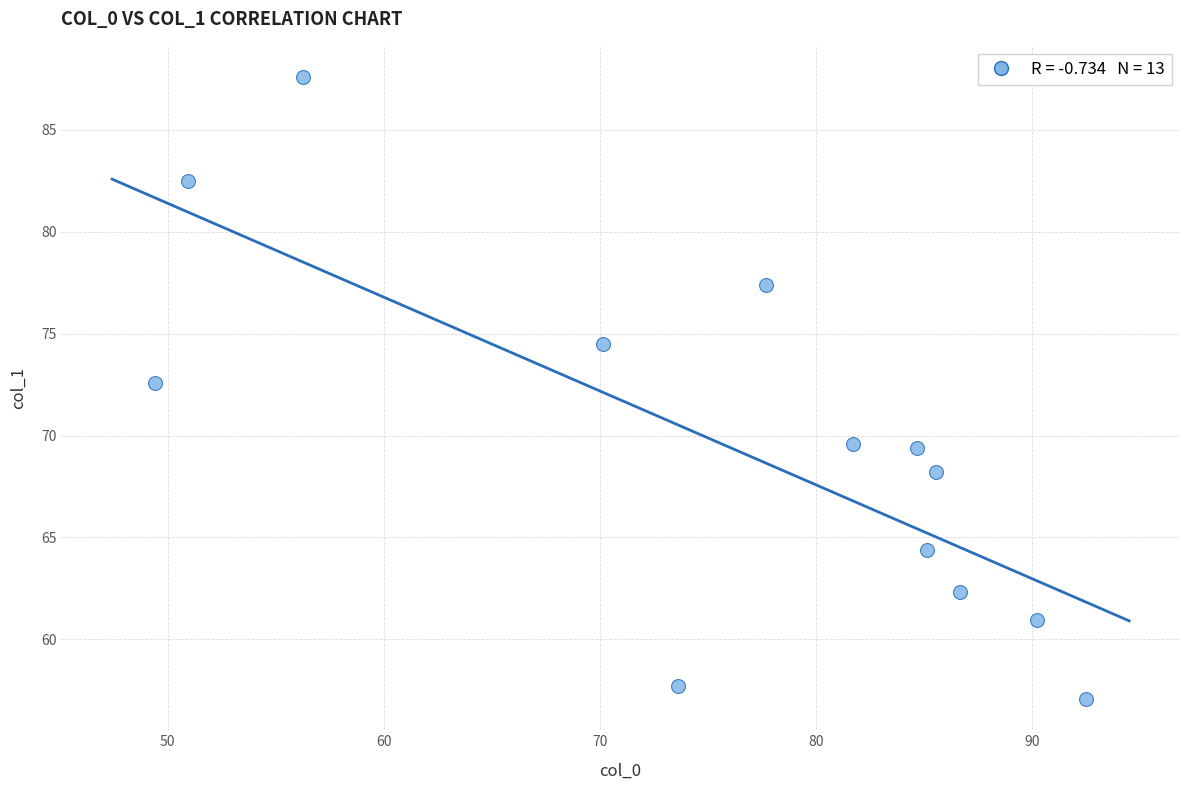

What is the range of X values (max minus min)?

43.1